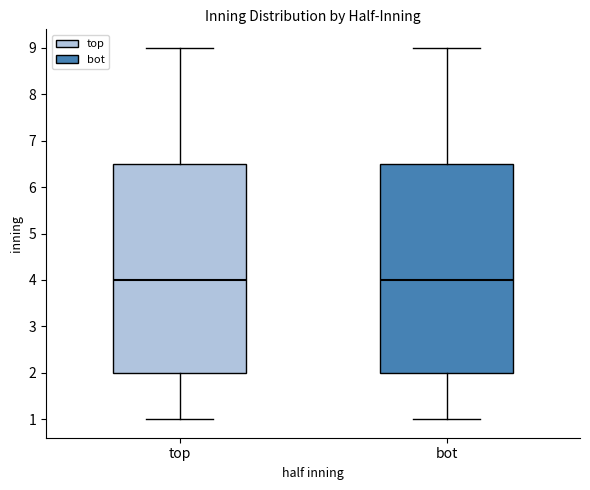

Reading left to right, read every box against the y-axis: the position of its median line, the range the box covers, and the ends of its whiskers. The values are not printed on the chart, so give them approximately, as read against the axis.

top: median 4.0, box 2.0 to 6.5, whiskers 1.0 to 9.0
bot: median 4.0, box 2.0 to 6.5, whiskers 1.0 to 9.0